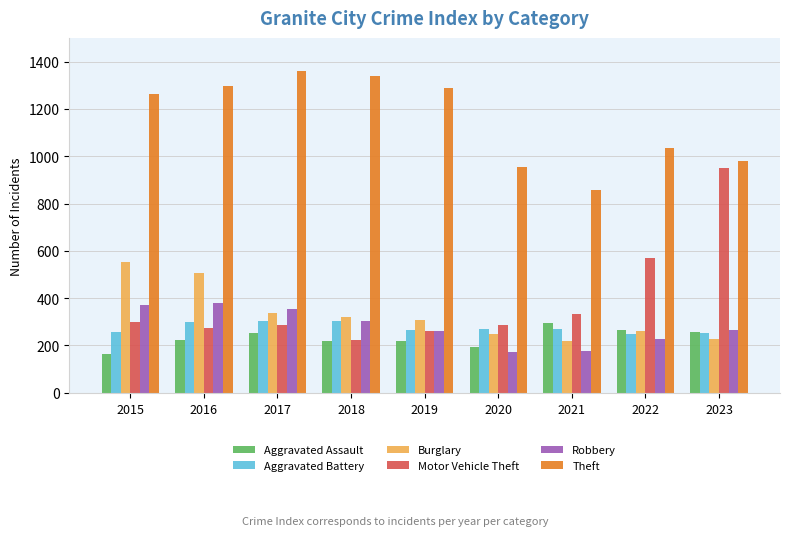

What is the value of the Motor Vehicle Theft bar at the 9th from the left?

952